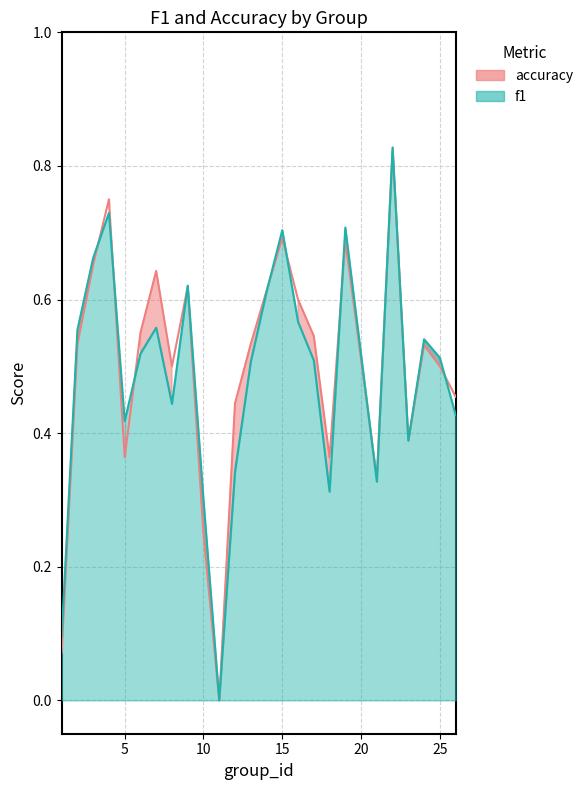

At how many categories does at least one series exceed 0?

24